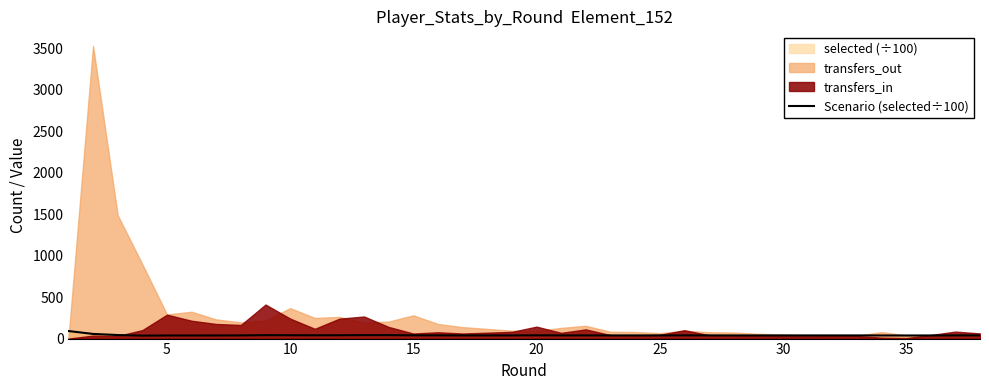

What is the difference between the values at 25 and 30?

0.5